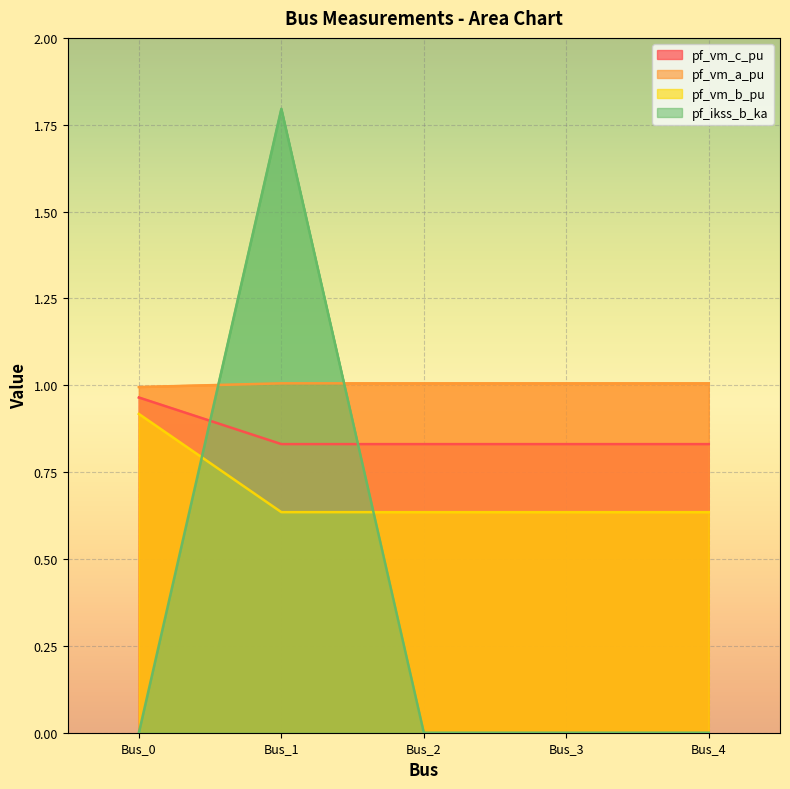

At how many categories does at least one series exceed 0?

5